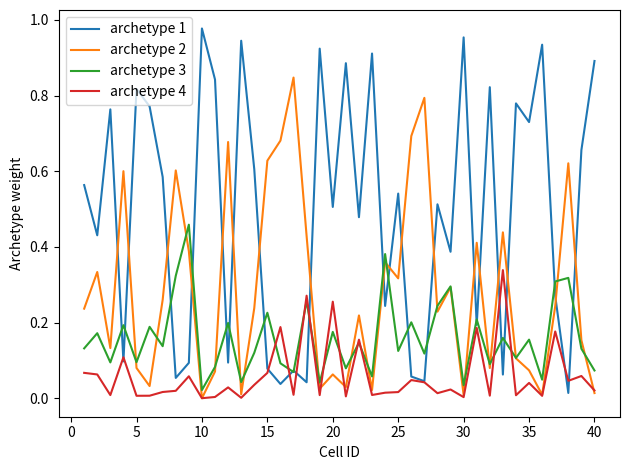

Which series has the largest total across all categories?

archetype 1